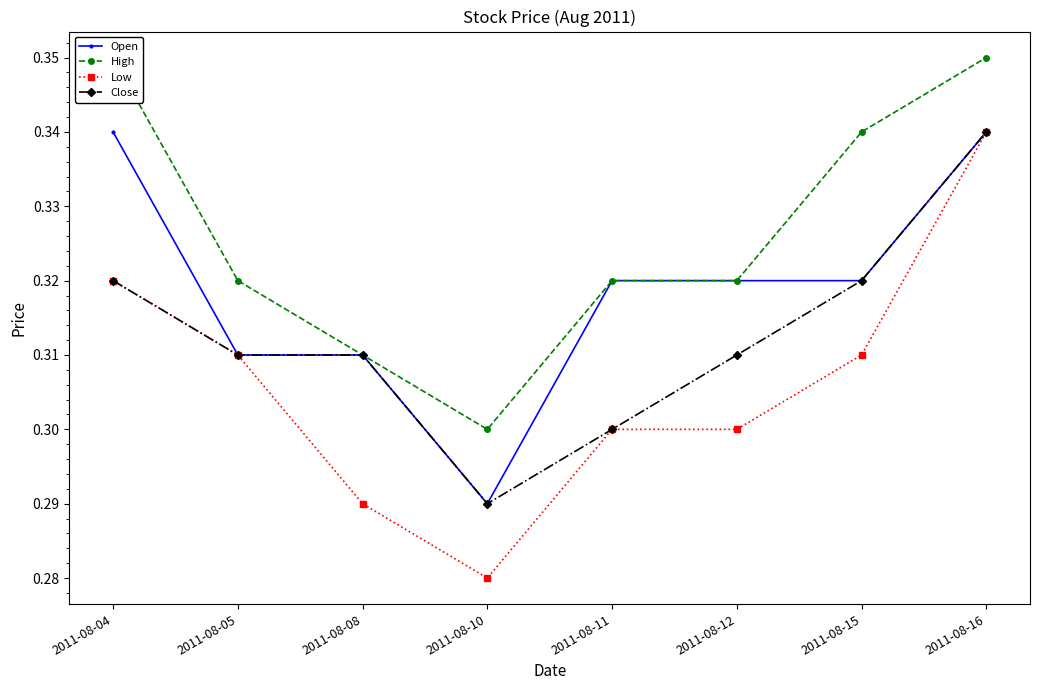

Rank the series at 2011-08-16 from lowest to highest value.

Open, Low, Close, High